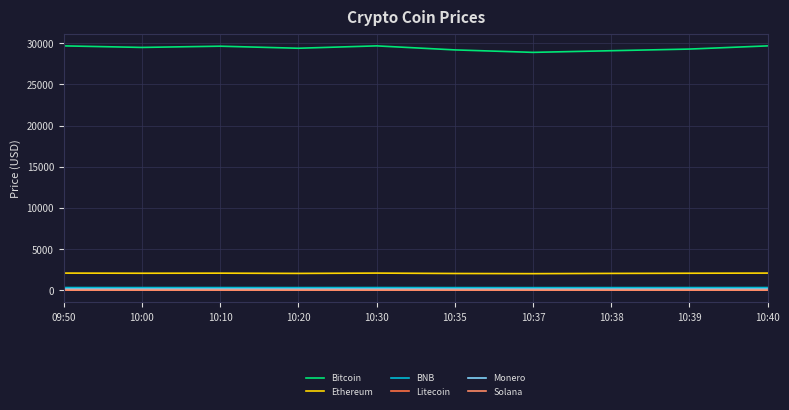

True or false: BNB and Ethereum cross at least once.

False